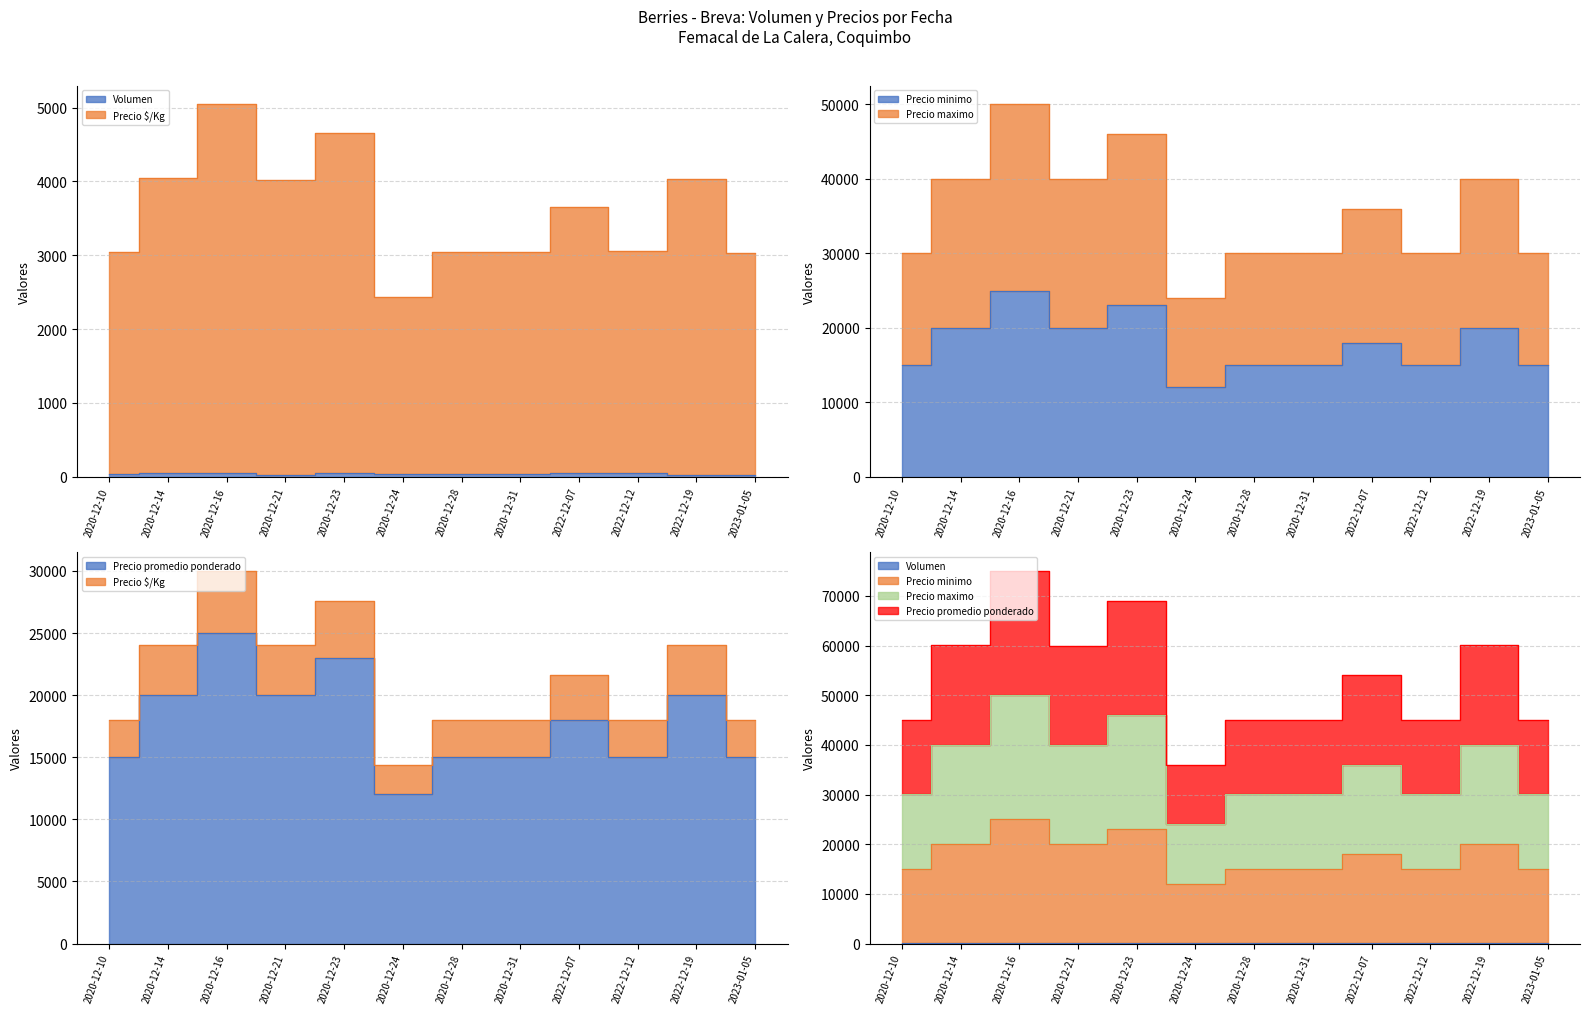

What is the sum of all Precio promedio ponderado values?

213000